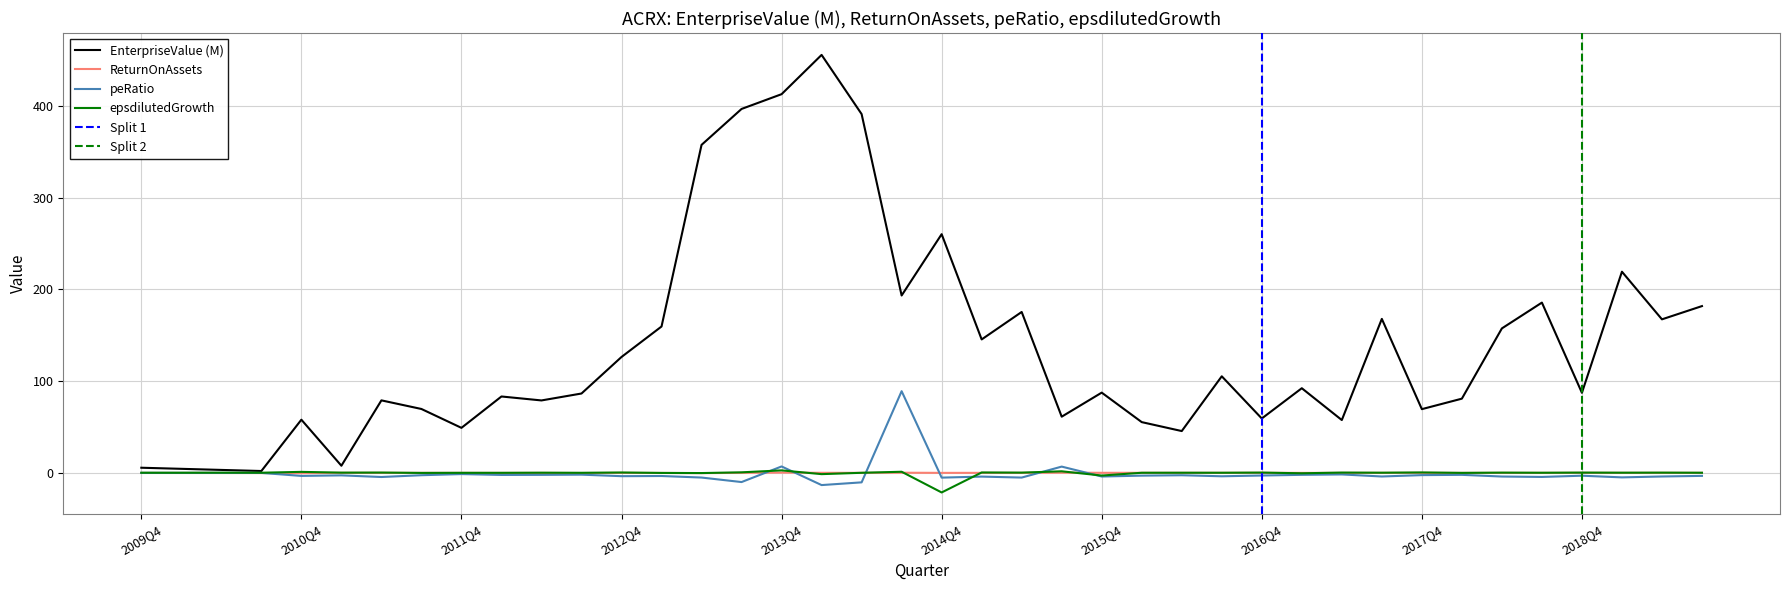

Is this an area chart (filled region under the line)?

No